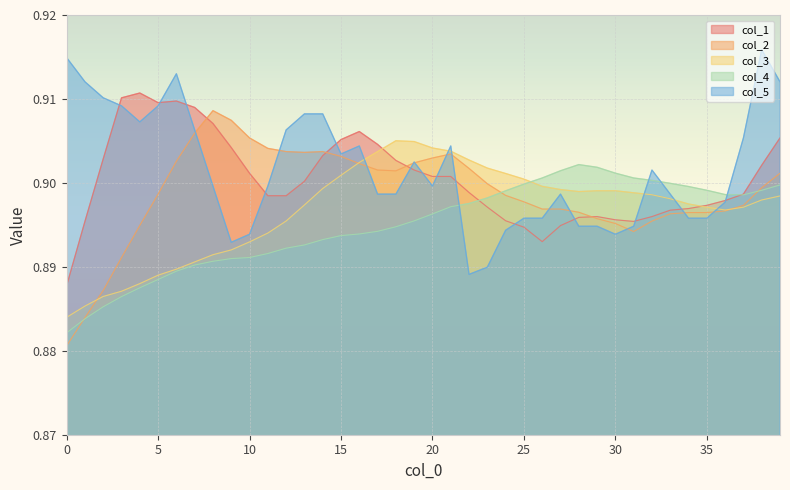

In col_2, how many points are lower than both neighbors (excluding endpoints)?

3